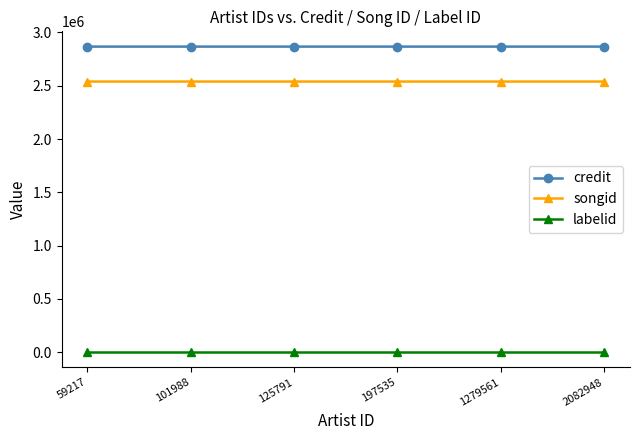

Rank the series at 1279561 from lowest to highest value.

labelid, songid, credit